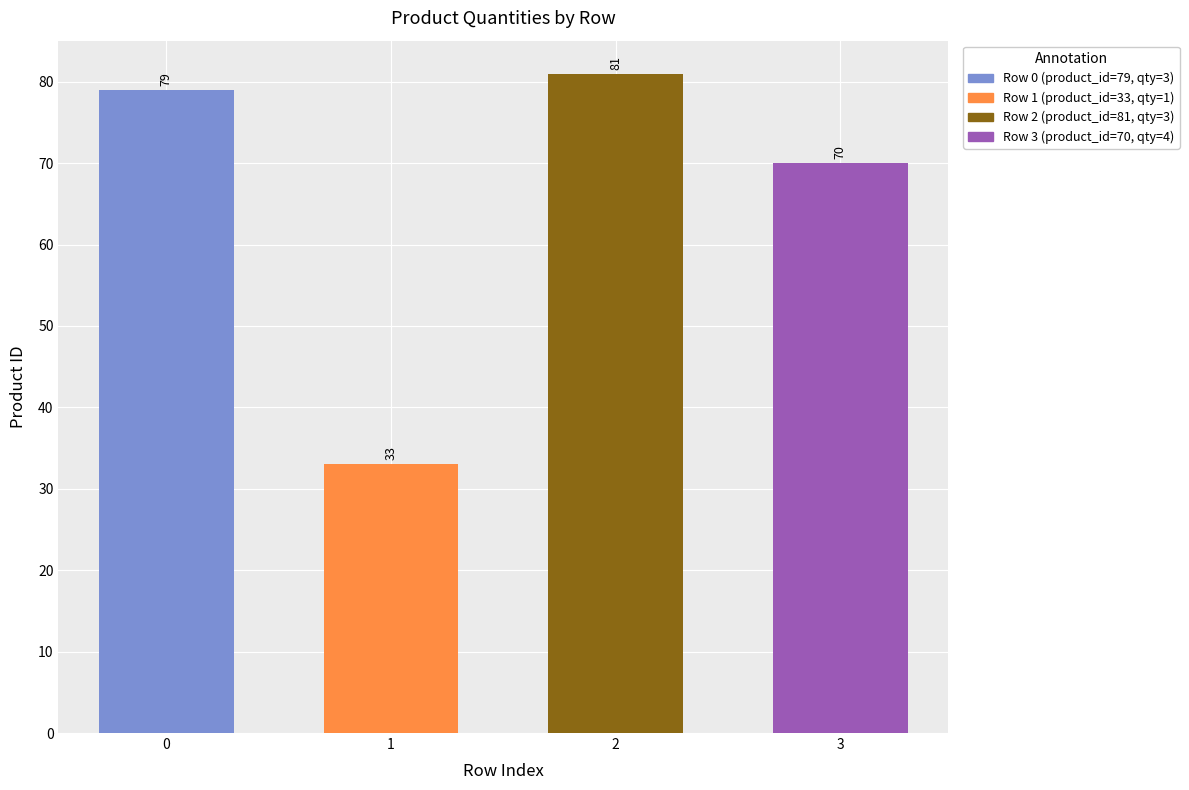

Rank the categories by value from highest to lowest.

2, 0, 3, 1